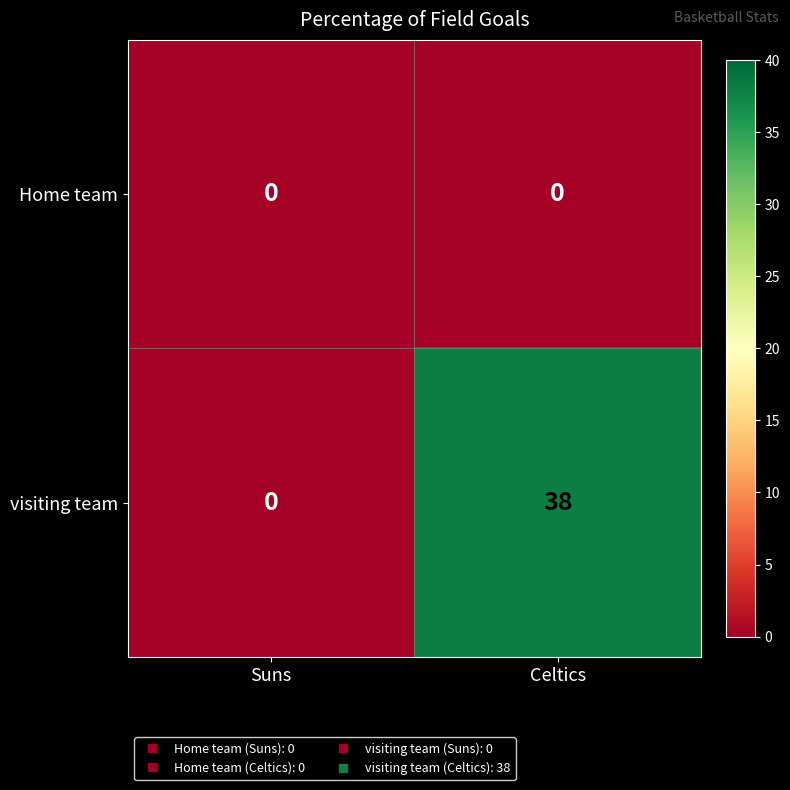

At Celtics, list the series in order from smallest to largest.

Home team, visiting team